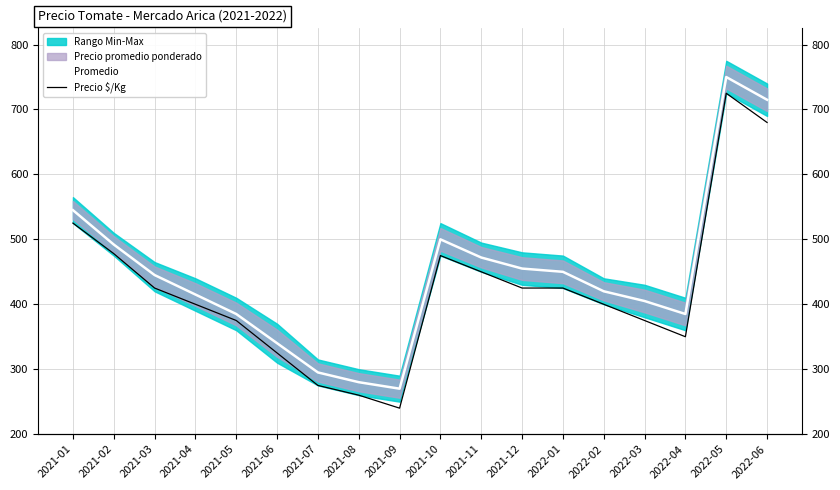

In Promedio, how many points are lower than both neighbors (excluding endpoints)?

2